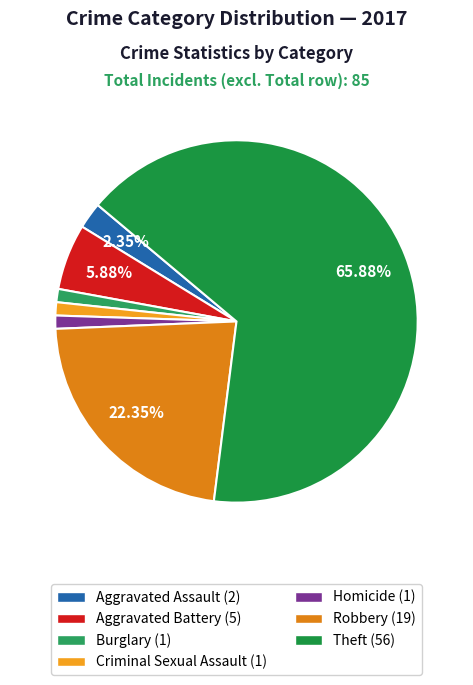

True or false: Burglary accounts for 1% of the total.

True